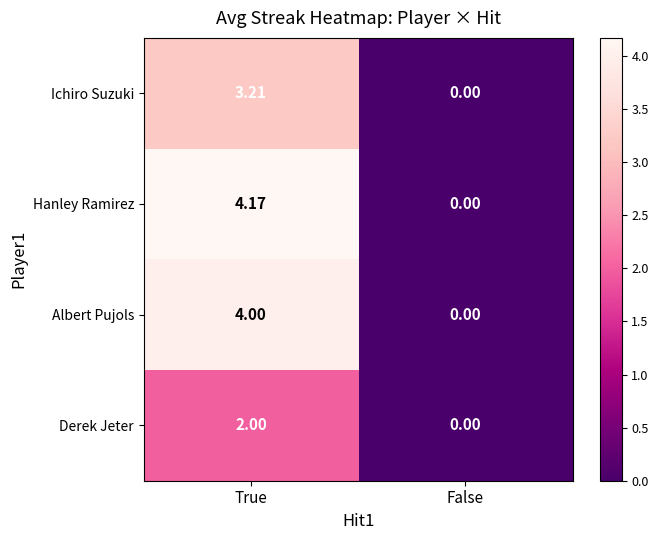

Where is Ichiro Suzuki nearest to the value 1?

False